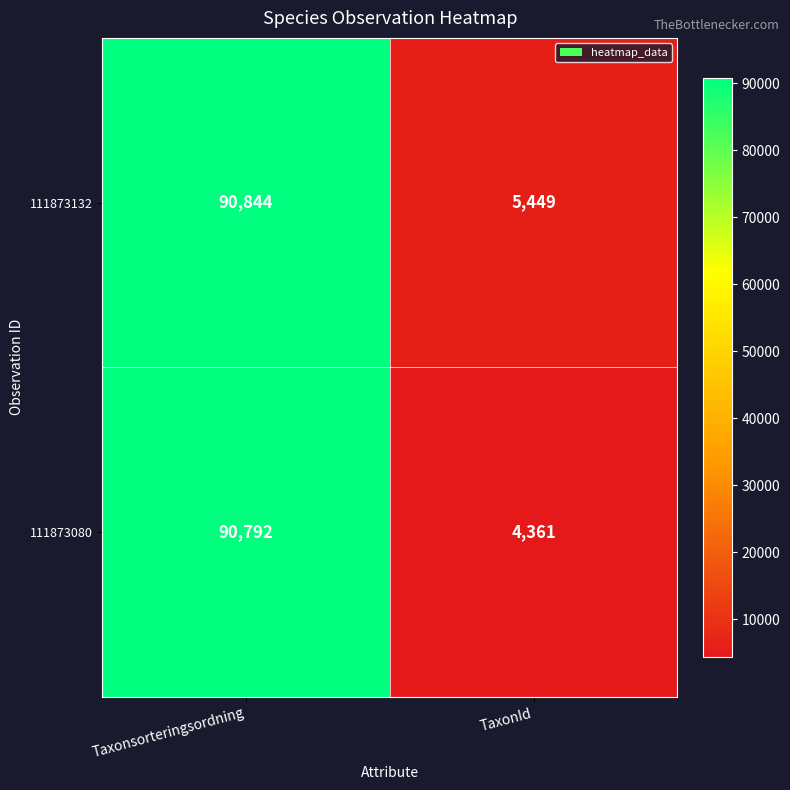

What is the sum of all 111873080 values?

95153